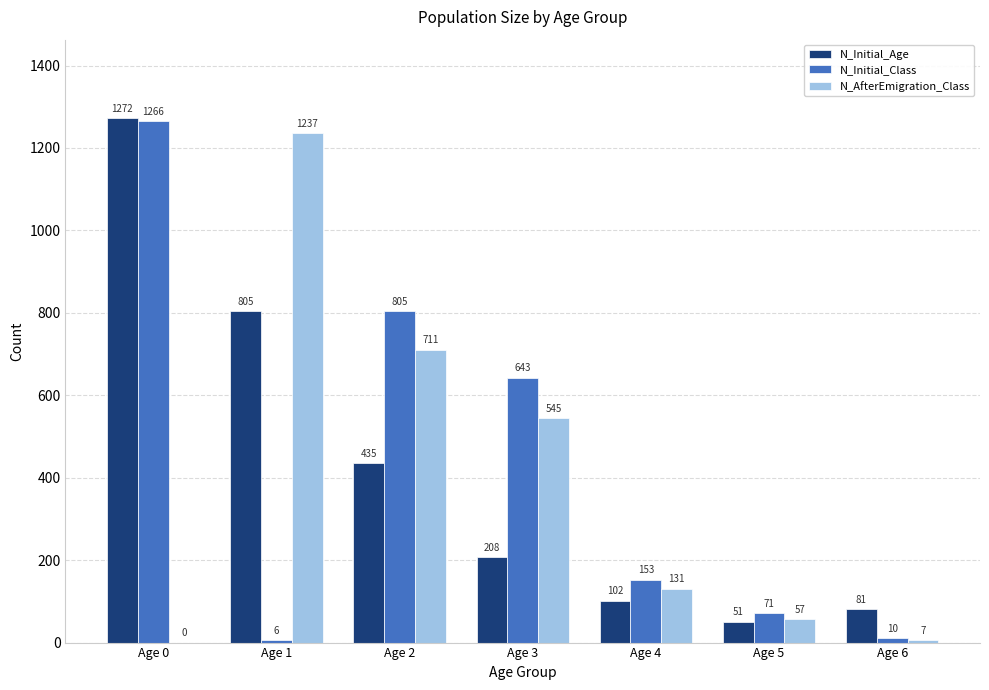

The value of N_AfterEmigration_Class at Age 0 is 0. True or false?

True